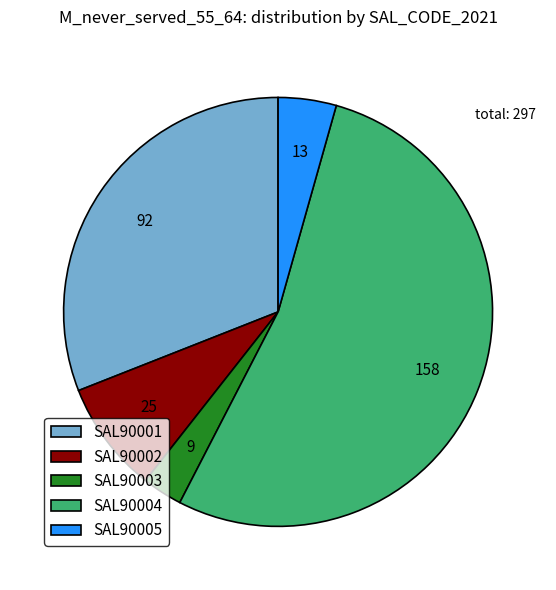

Which has a higher value, SAL90001 or SAL90004?

SAL90004